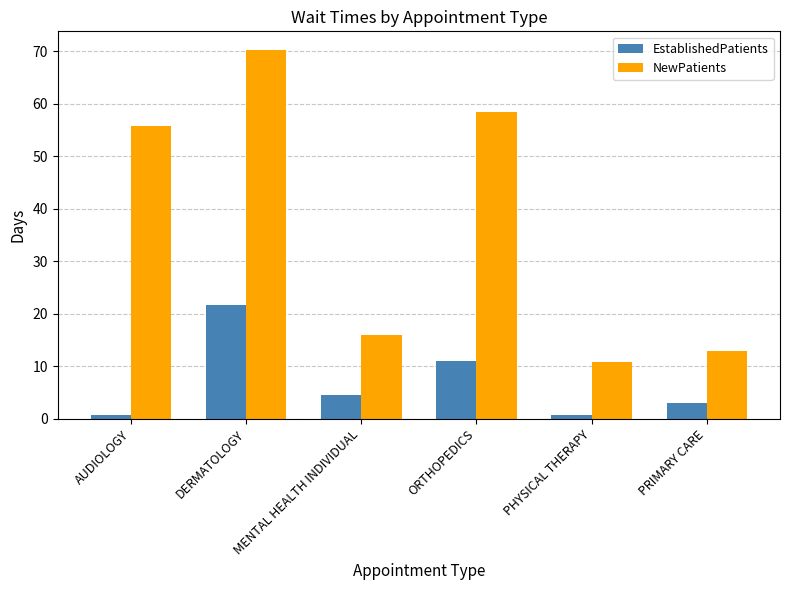

What is the difference between the second highest and minimum values in the EstablishedPatients series?

10.3